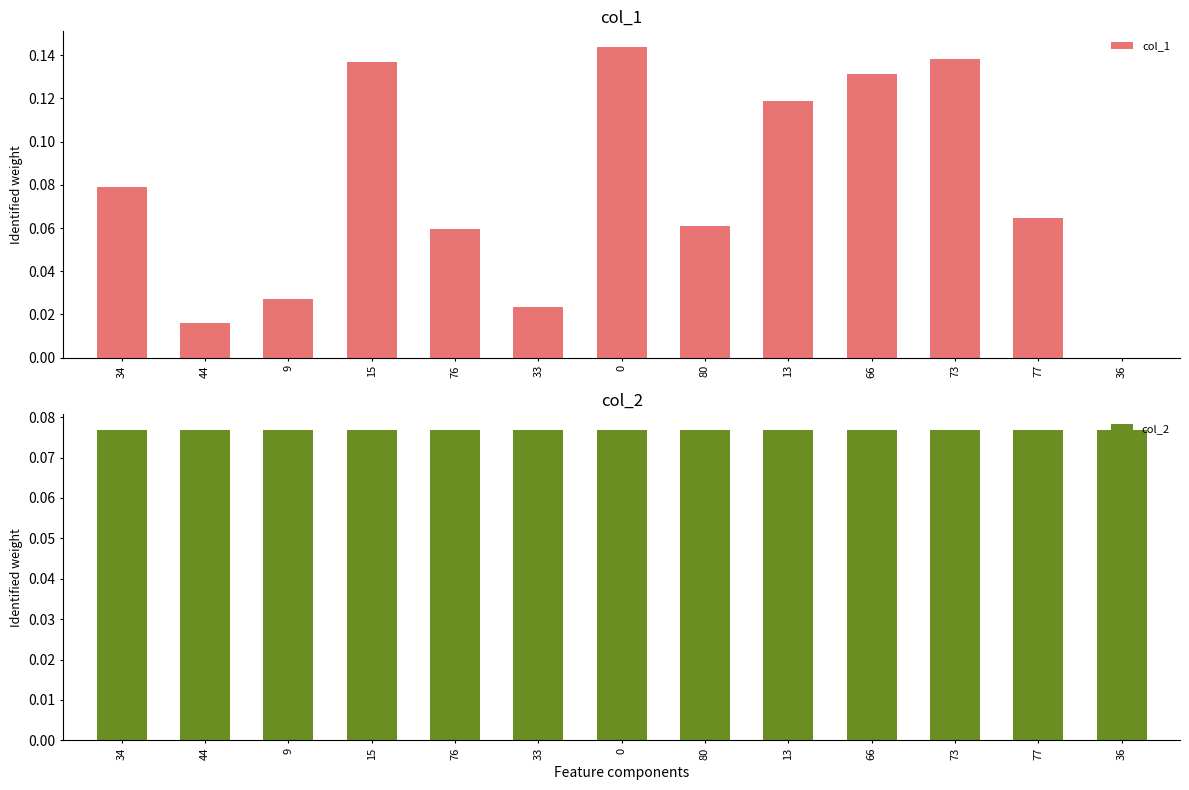

Are the bars grouped side by side (vs. stacked)?

Yes